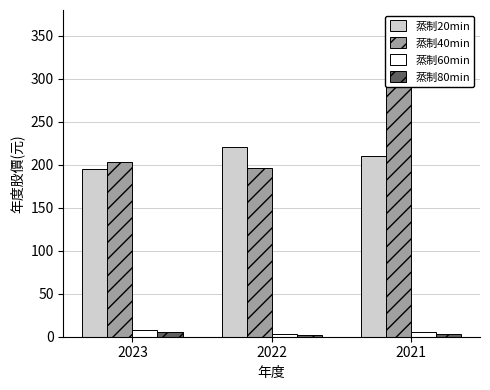

What is the maximum value shown in the chart?

315.0